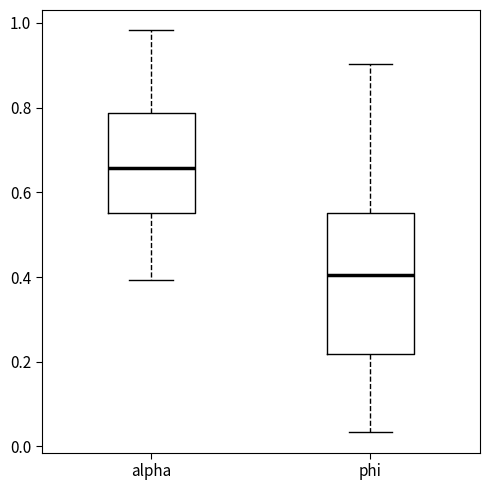

Which box has the highest median line?

alpha